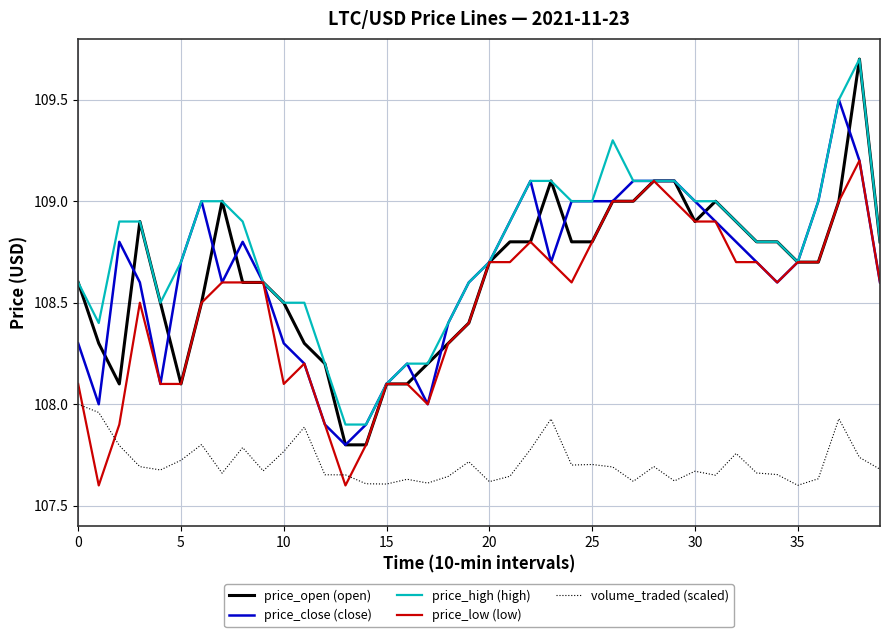

Which series has the widest spread of values?

price_open (open)